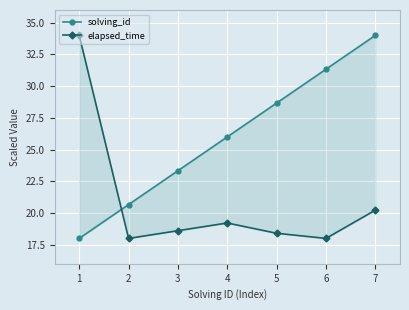

Which series has the largest total across all categories?

solving_id